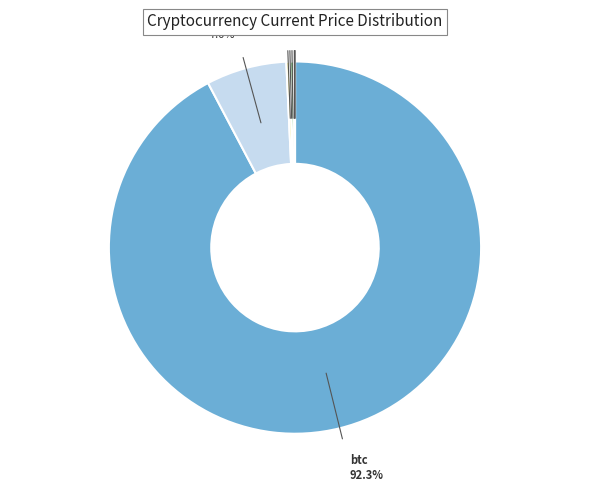

The eth slice represents 7% of the pie. True or false?

True